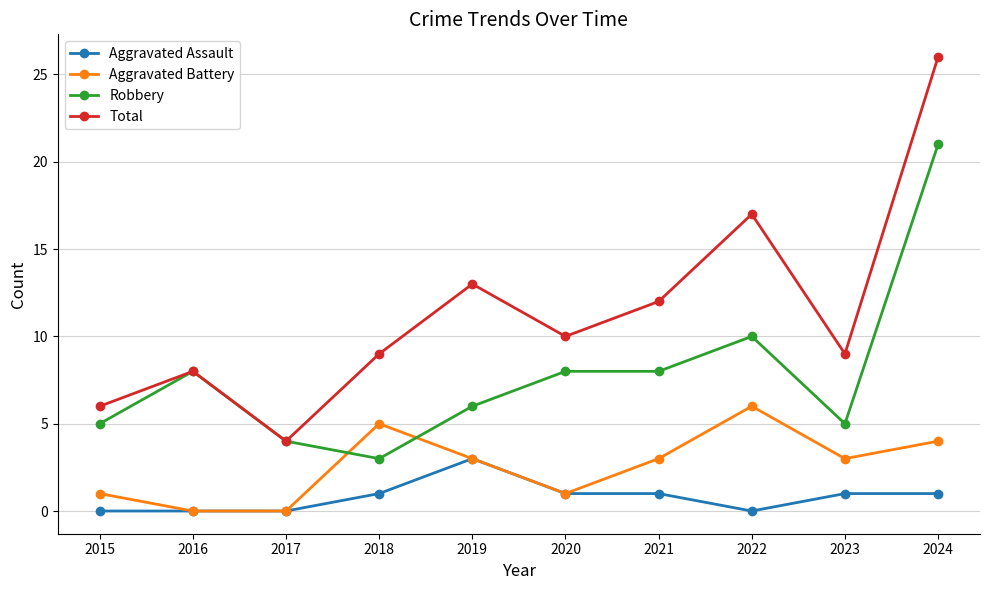

In Total, how many points are lower than both neighbors (excluding endpoints)?

3